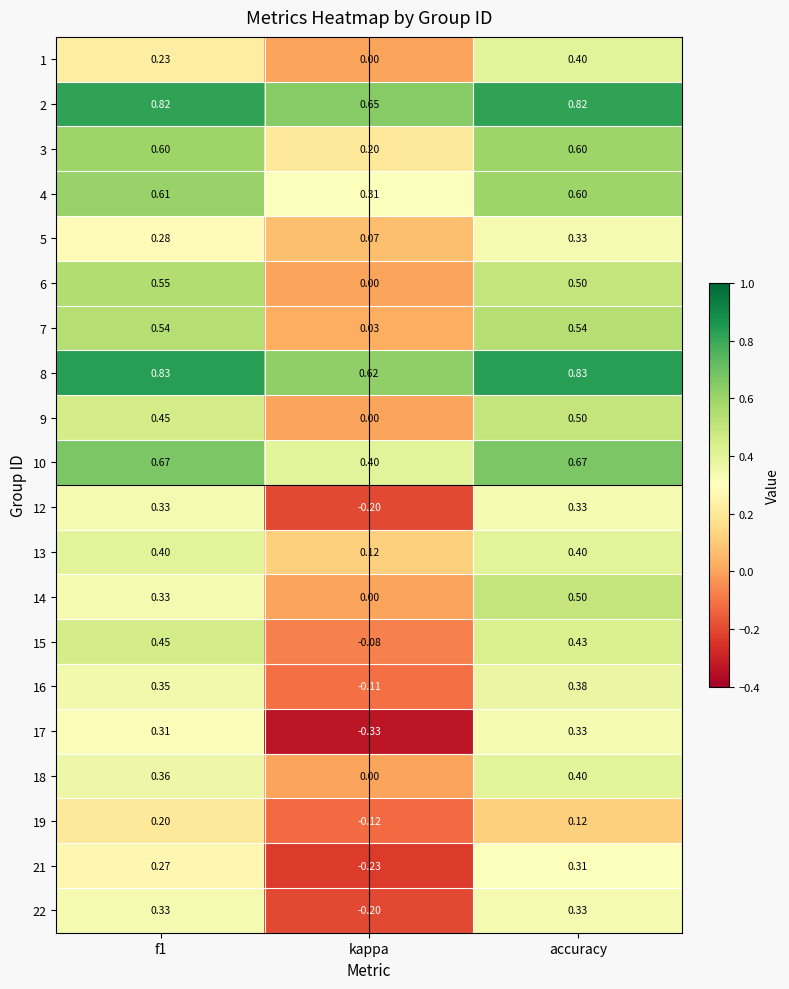

At which label does 18 reach its peak?

accuracy